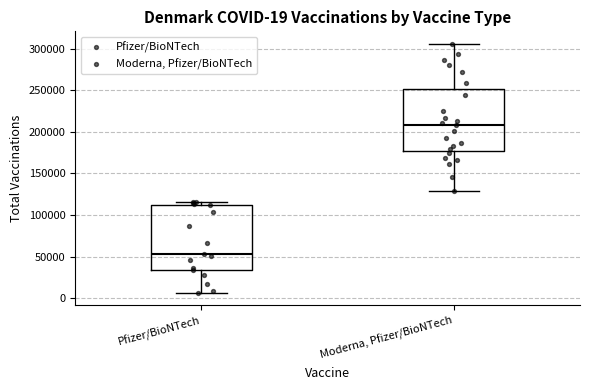

Which box has the highest median line?

Moderna, Pfizer/BioNTech